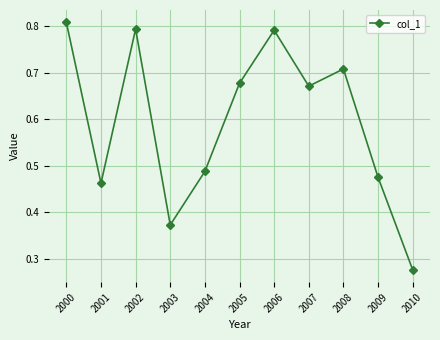

Count the number of categories in the chart.

11